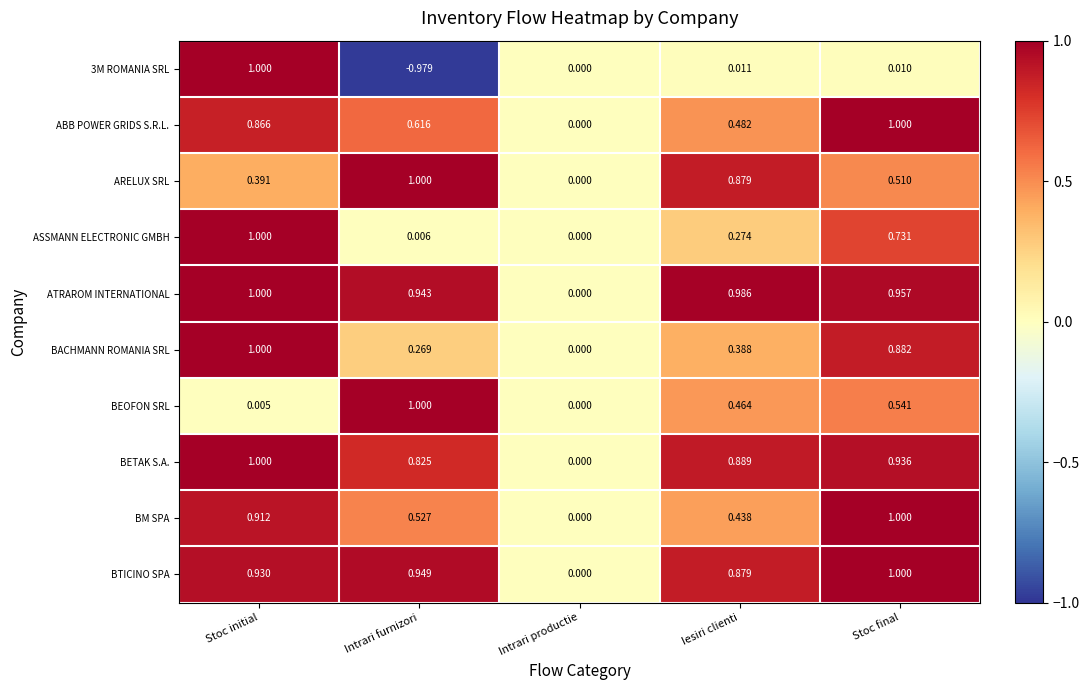

At which category is the sum across all series the highest?

Stoc initial